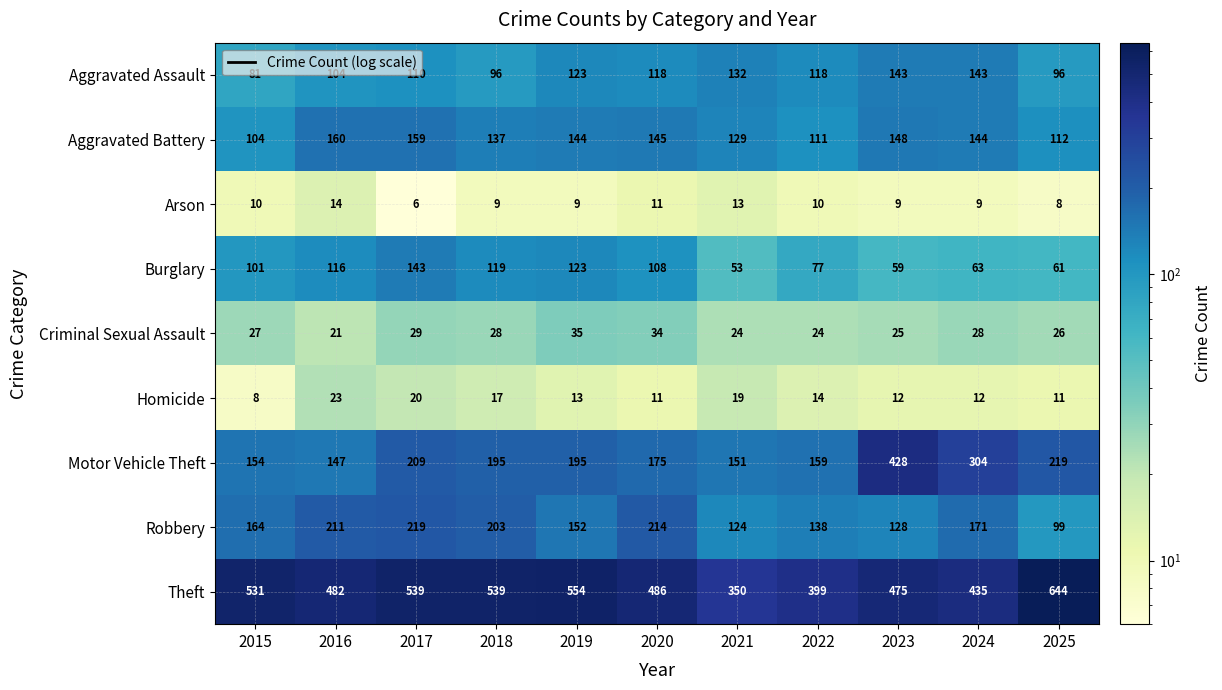

What is the approximate value of Burglary at 2021, to the nearest 5?

55